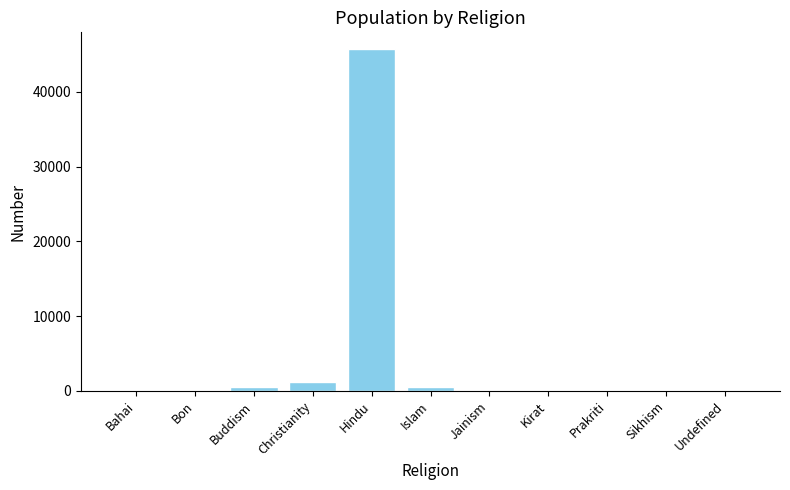

What is the maximum value shown in the chart?

45666